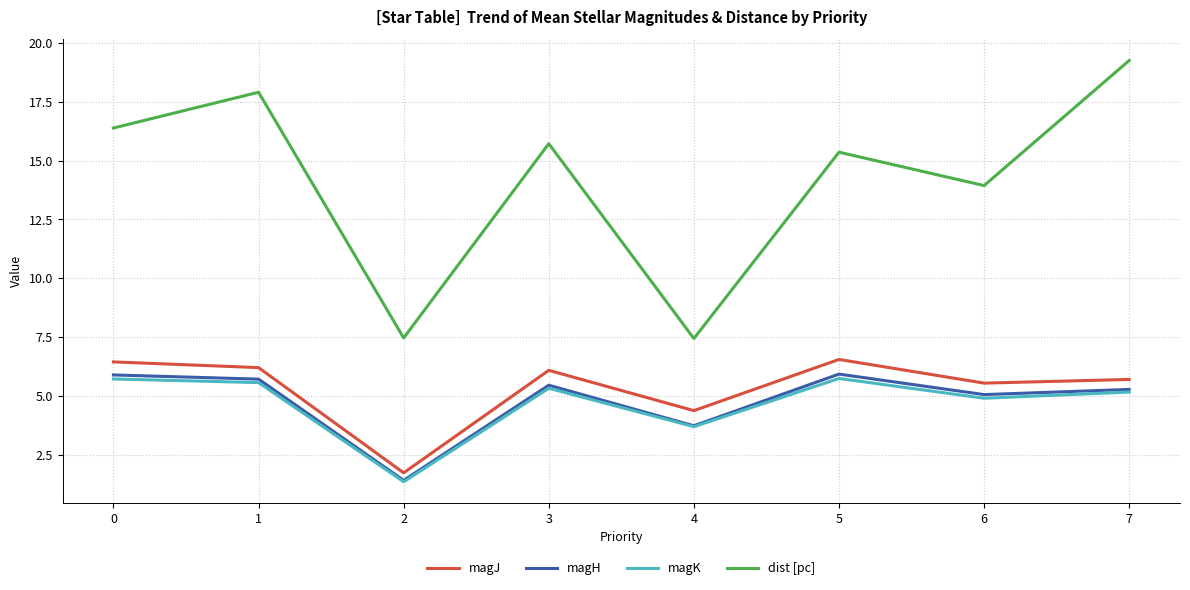

Is it true that dist [pc] equals 31.6 at 1?

False